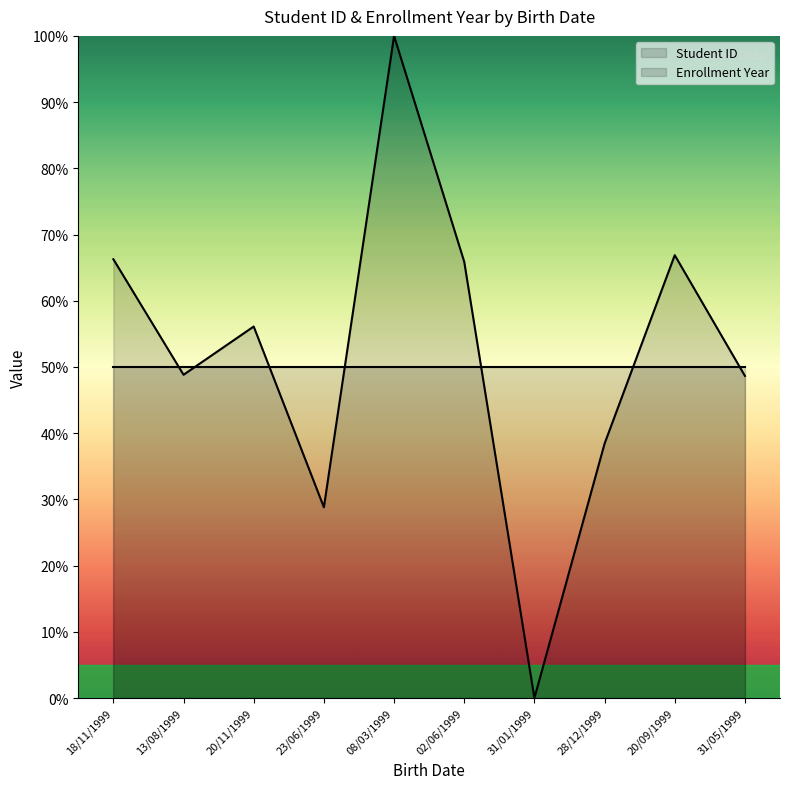

What is the ratio of the value at 20/11/1999 to the value at 18/11/1999?

0.8